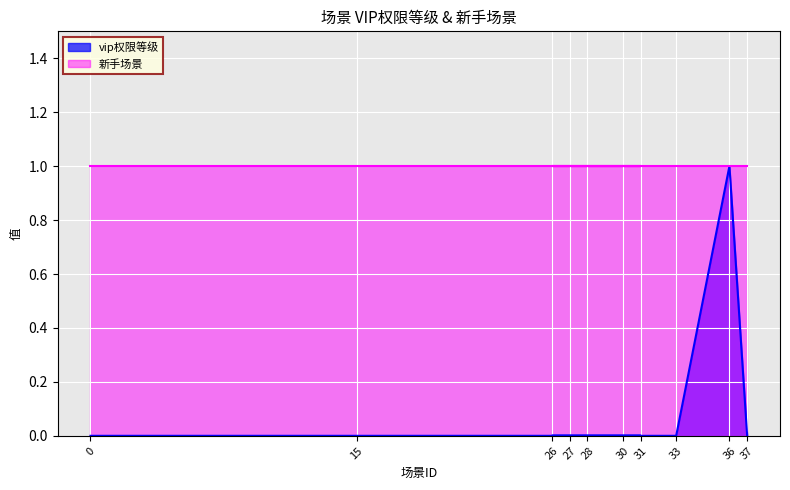

Is it true that vip权限等级 equals -1 at 0?

False